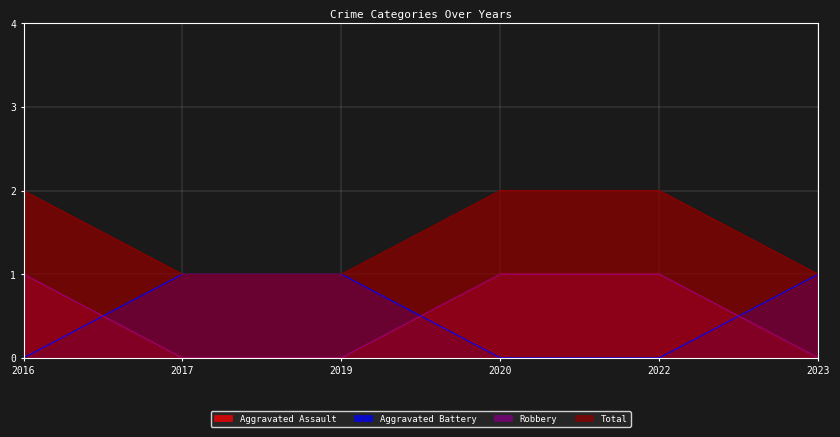

How many lines are shown in the chart?

4